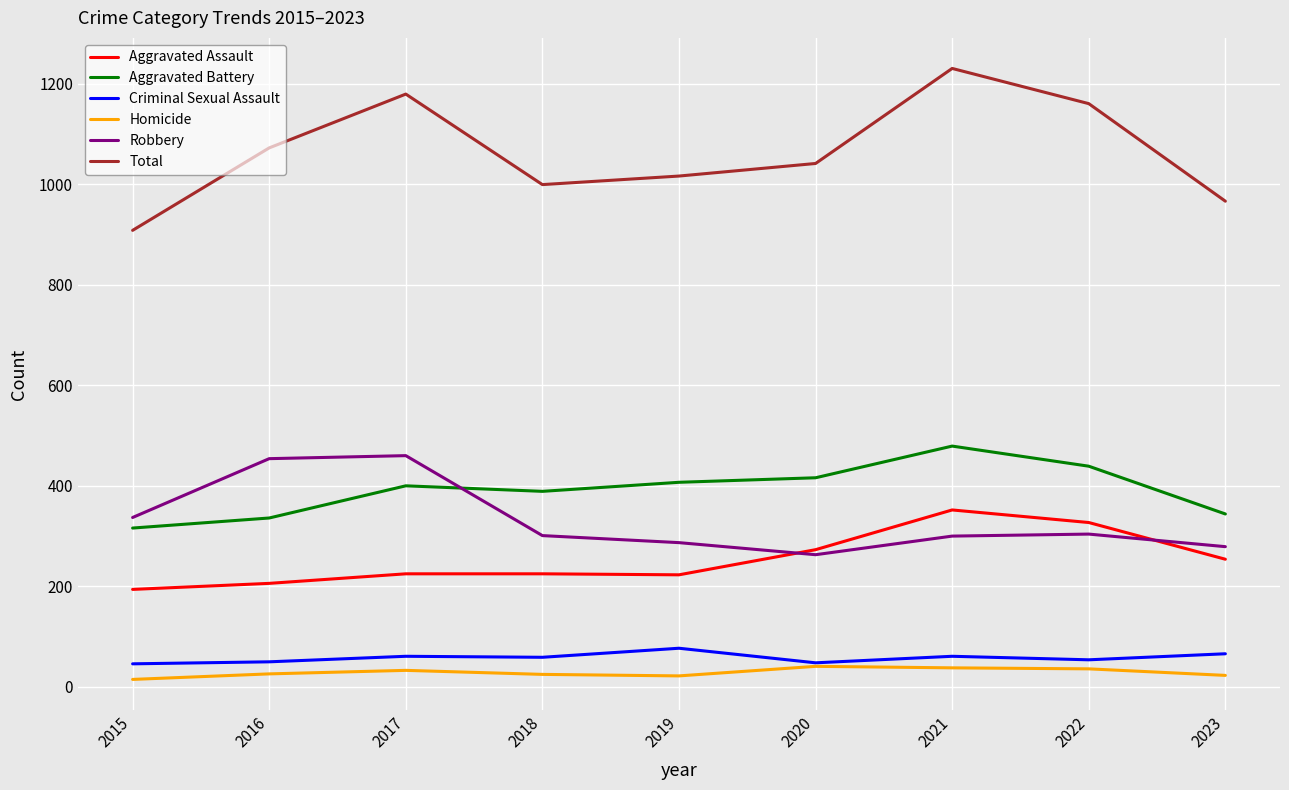

What is the total value across all series at 2018?

1998